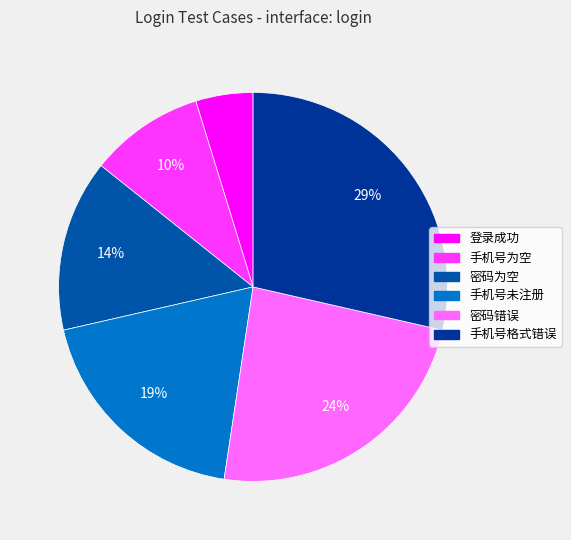

Rank the categories by value from lowest to highest.

登录成功, 手机号为空, 密码为空, 手机号未注册, 密码错误, 手机号格式错误